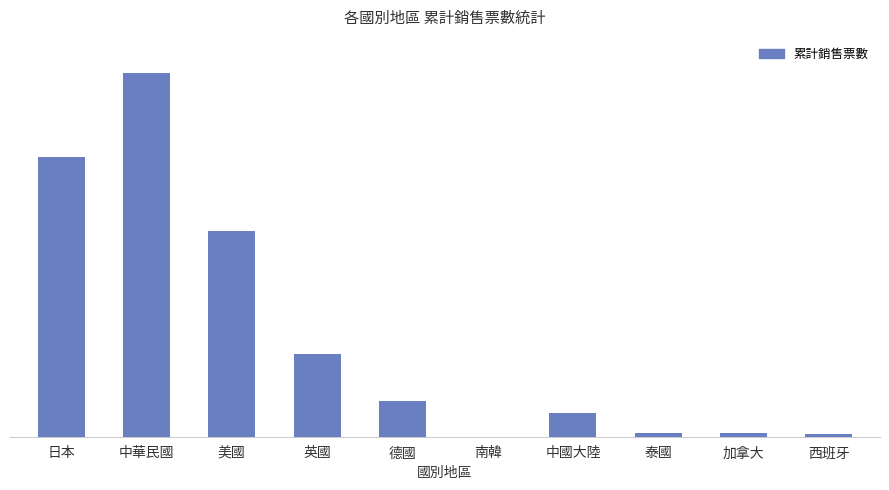

Where does the data first go above 20629?

日本